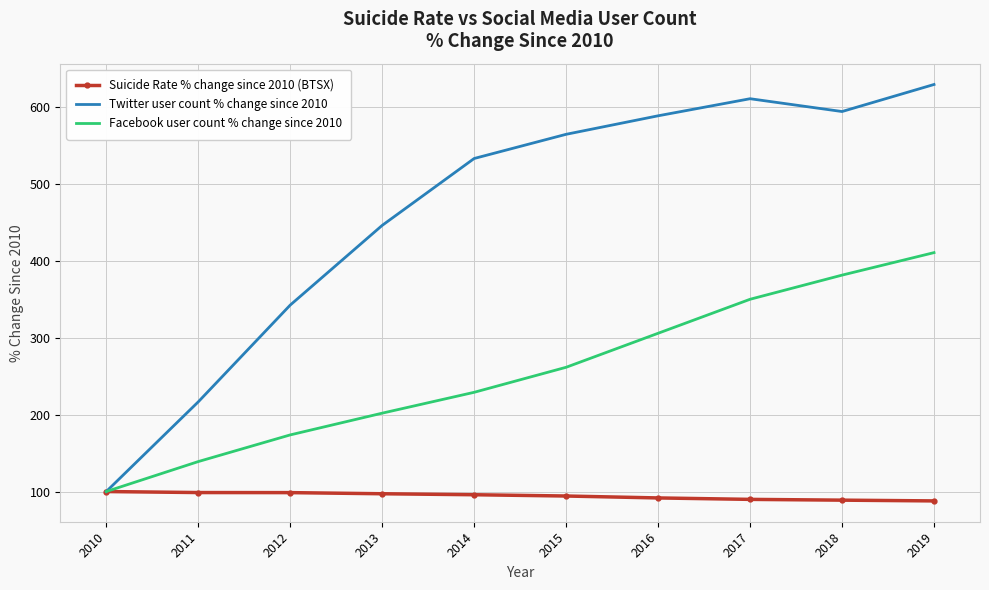

Is the value of Suicide Rate % change since 2010 (BTSX) at 2015 greater than the value of Twitter user count % change since 2010 at 2019?

No